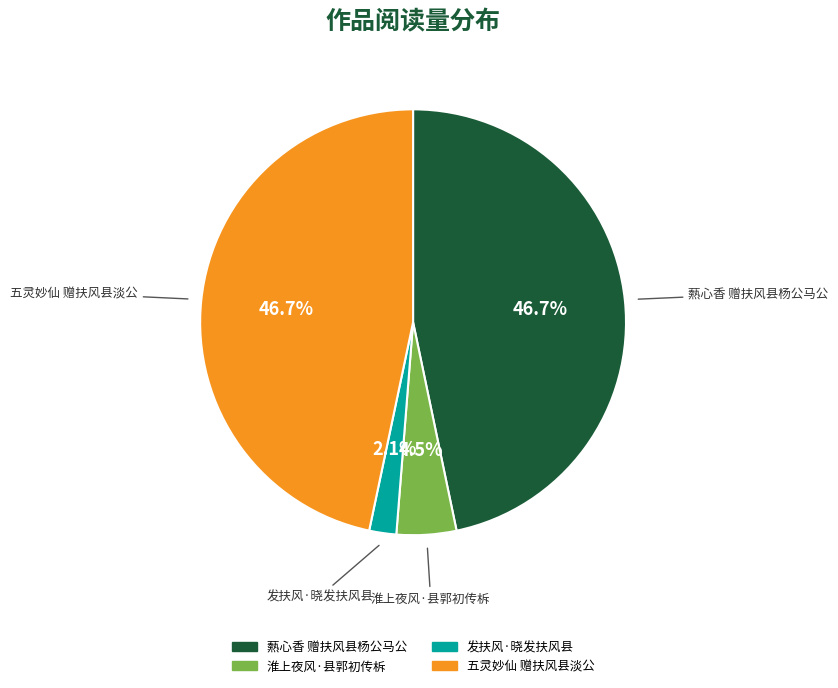

To the nearest percent, what is the average slice percentage?

25%